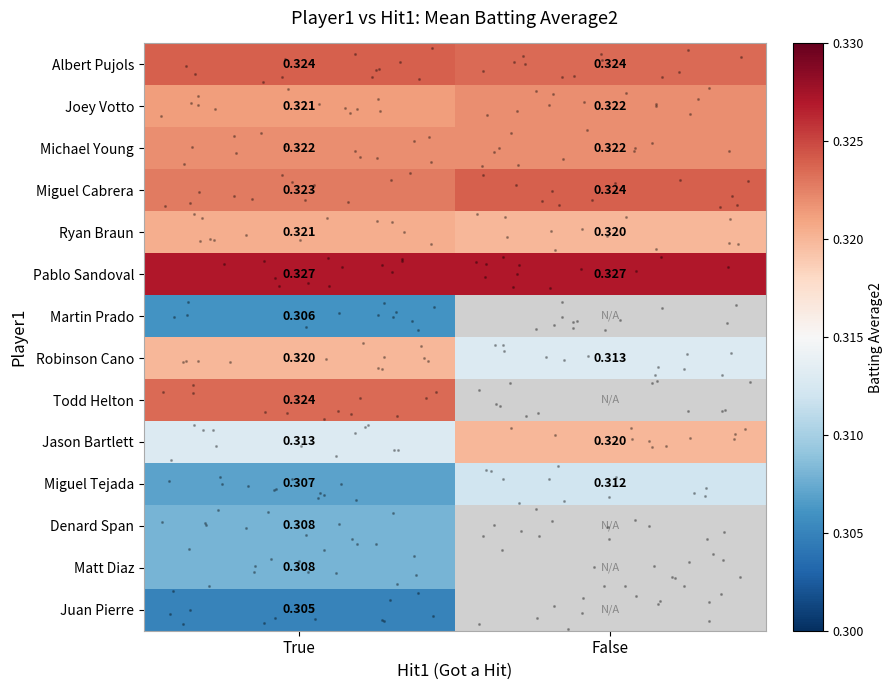

The value of Todd Helton at True is 0.5. True or false?

False